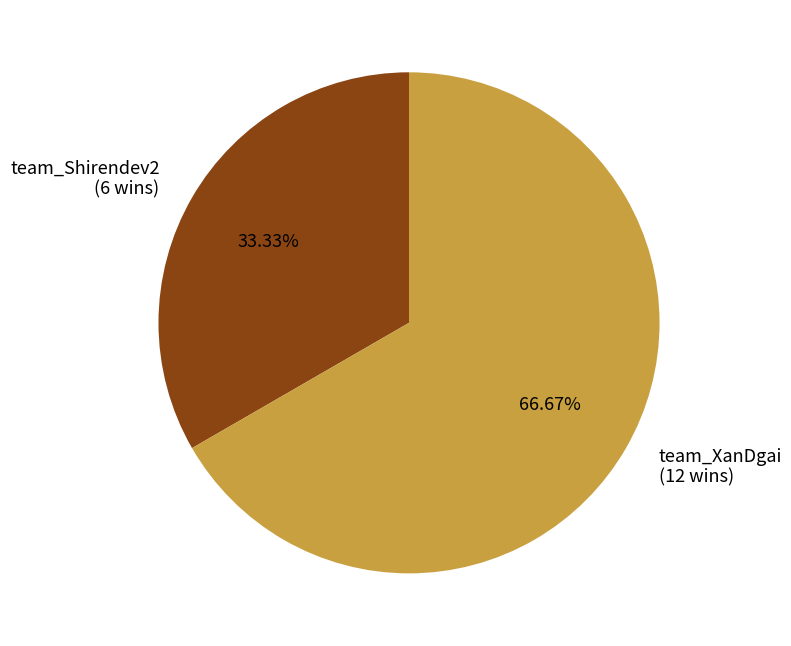

To the nearest percent, what is the difference between the largest and smallest slice percentages?

33%